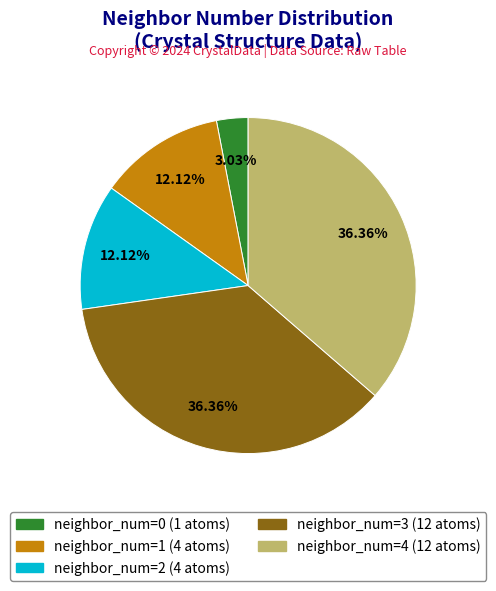

To the nearest percent, what is the combined percentage of neighbor_num=4 and neighbor_num=0?

39%